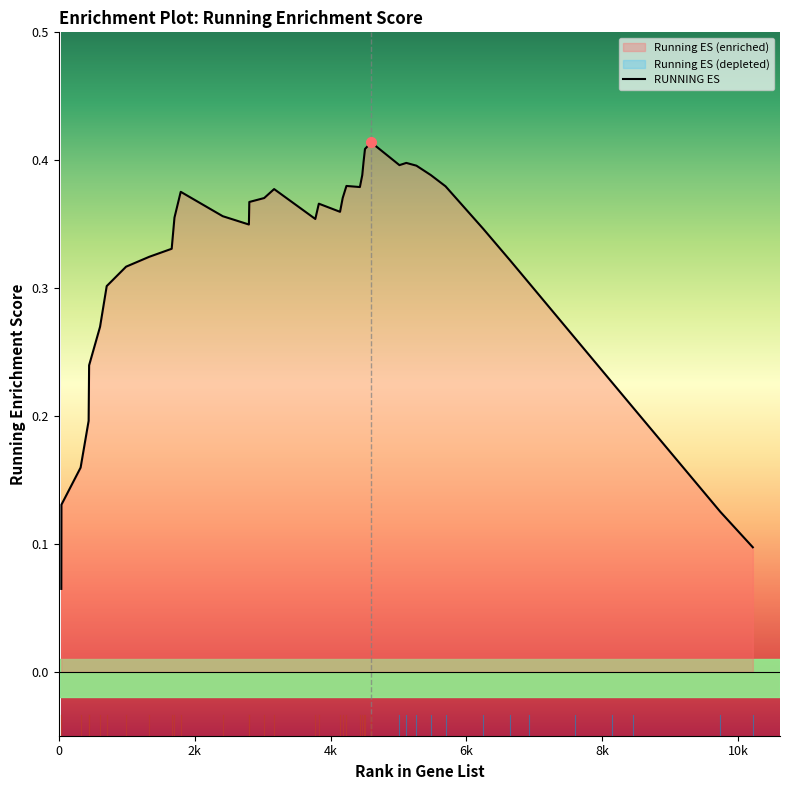

True or false: the data has more than 1 interior local peaks.

True